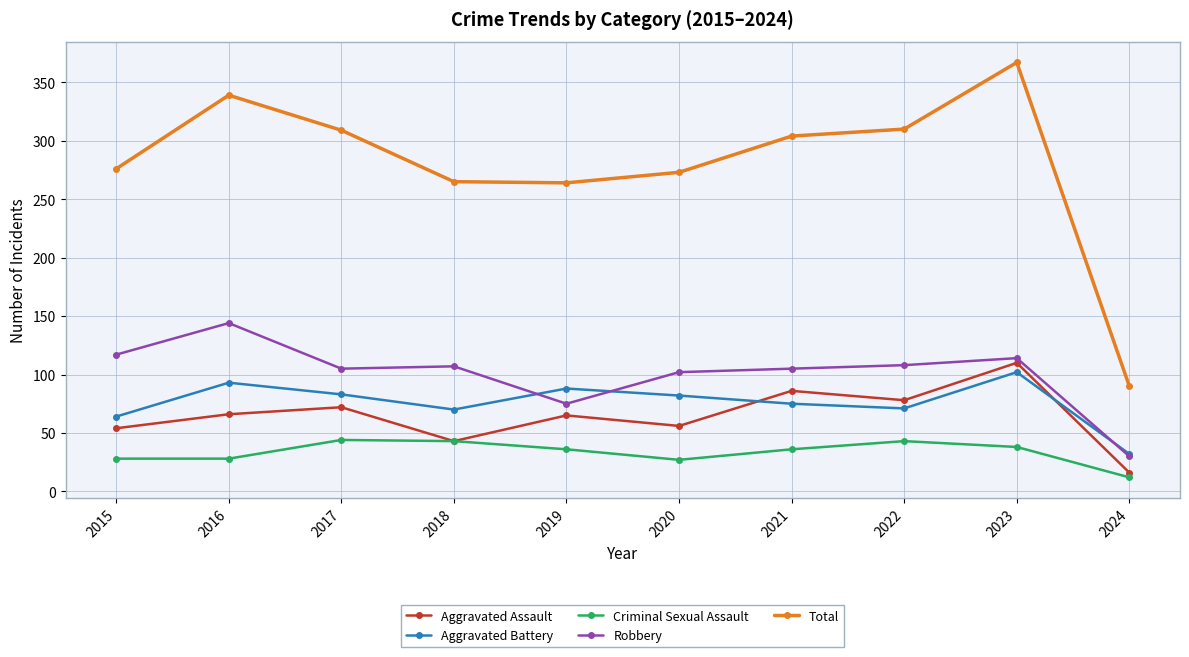

What is the minimum value for Robbery?

30